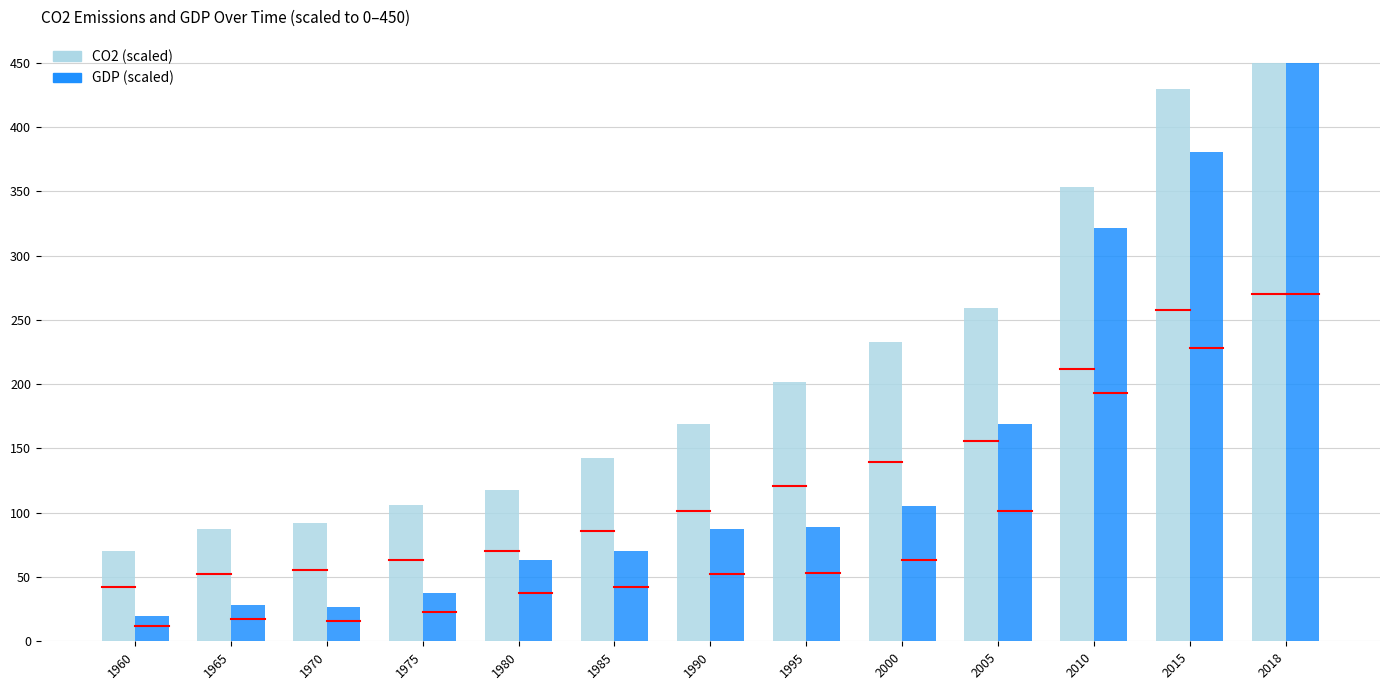

How many bars are there in each group?

2